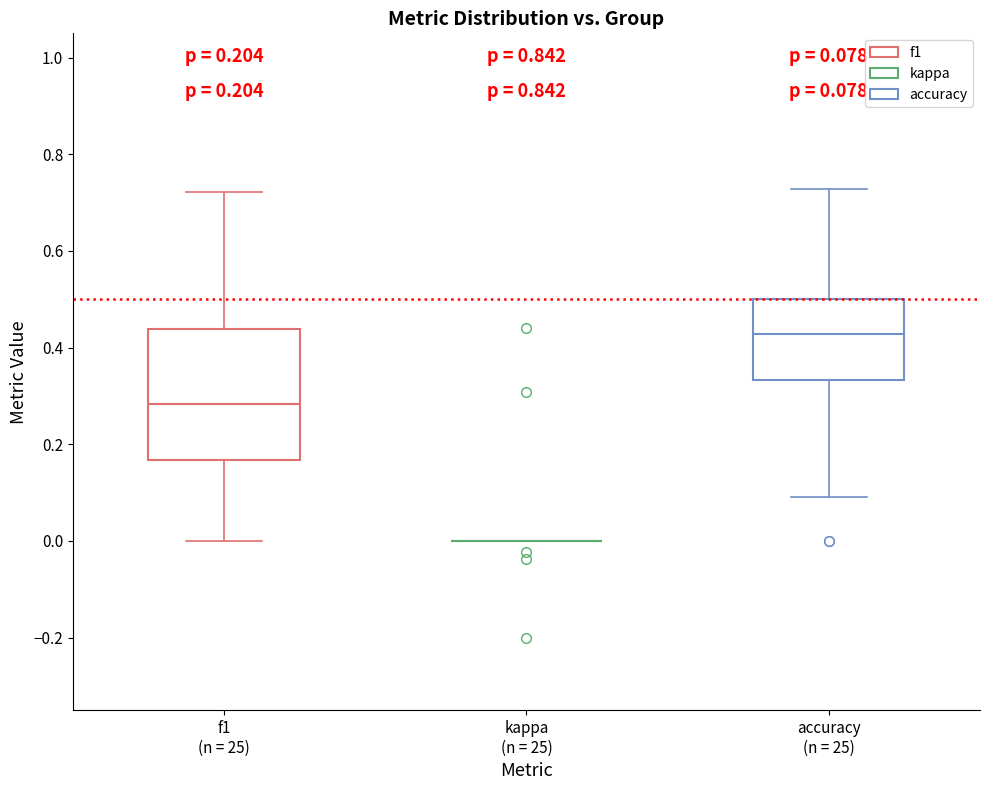

Comparing the boxes themselves (not the whiskers), which one is the tallest?

f1 (n = 25)